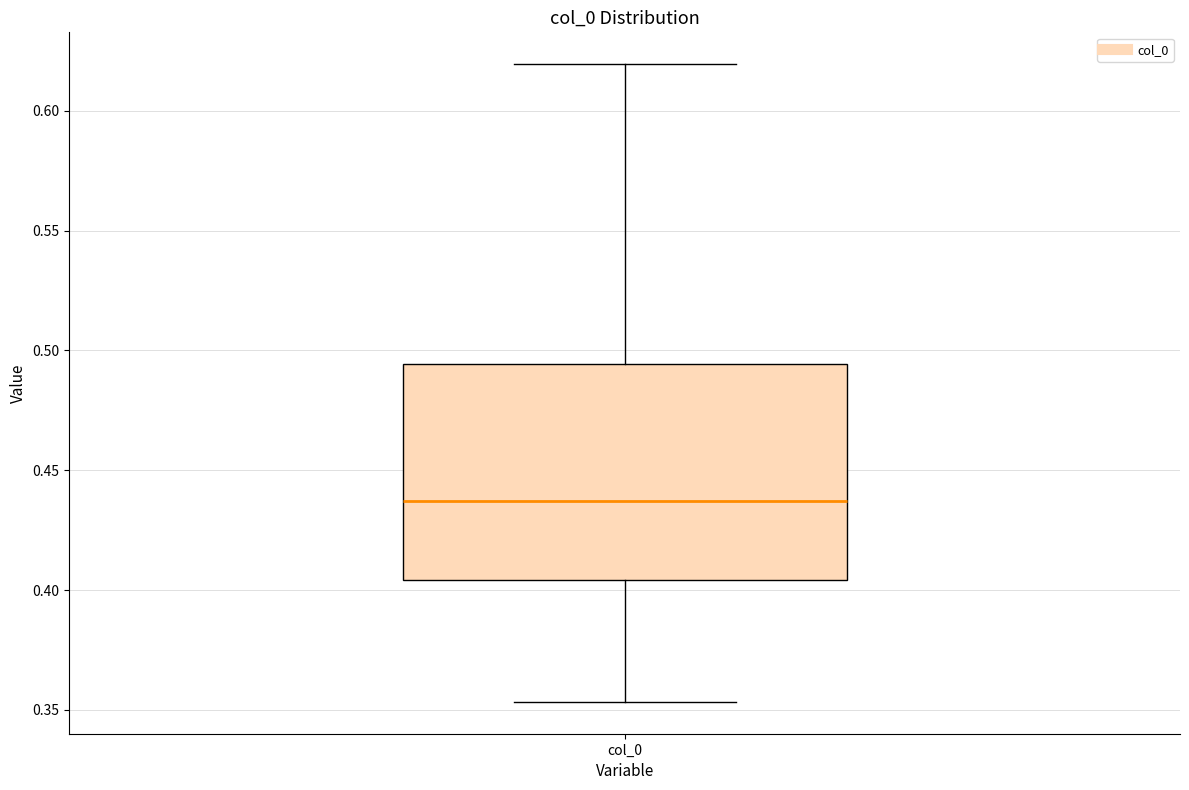

Read this box plot against the y-axis: the position of the median line, the range covered by the box, and the ends of both whiskers. The values are not printed on the chart, so give them approximately, as read against the axis.

median 0.435, box 0.405 to 0.495, whiskers 0.355 to 0.620